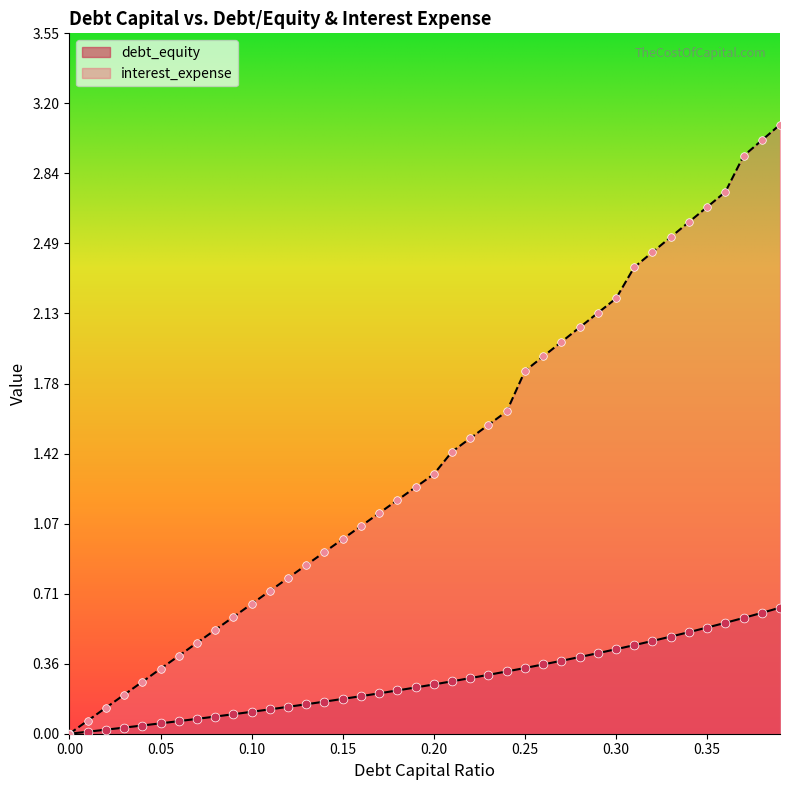

What are all the series names shown in the legend?

debt_equity, interest_expense